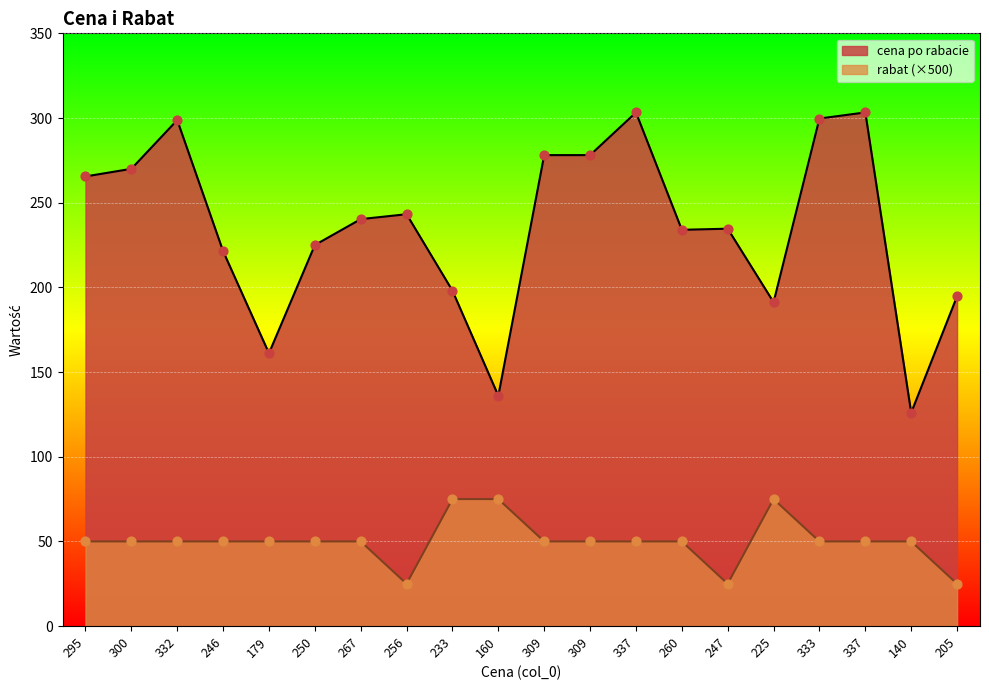

At which category is the sum across all series the highest?

337